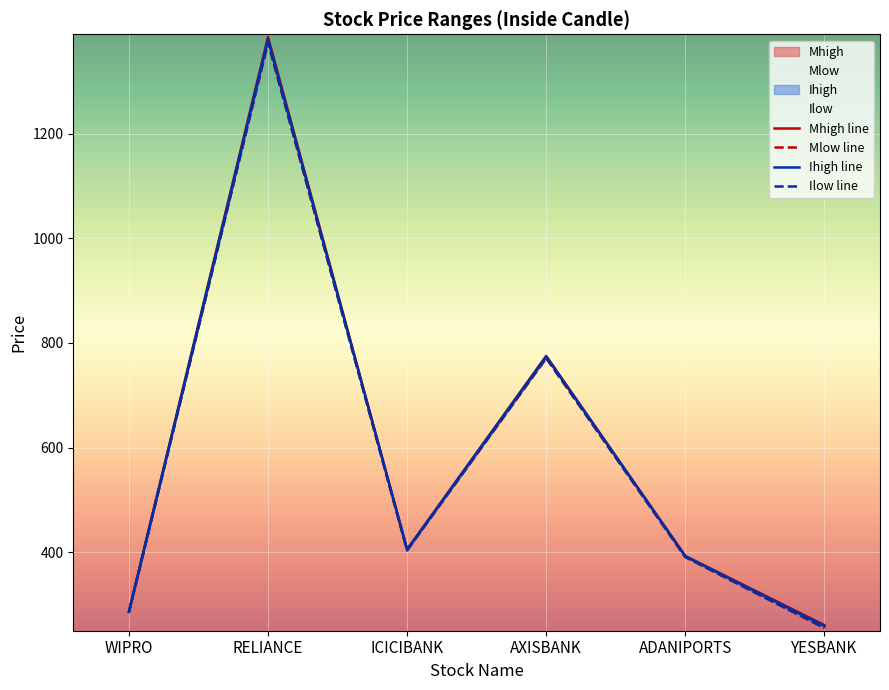

Which series has the largest range (max minus min)?

Mhigh line